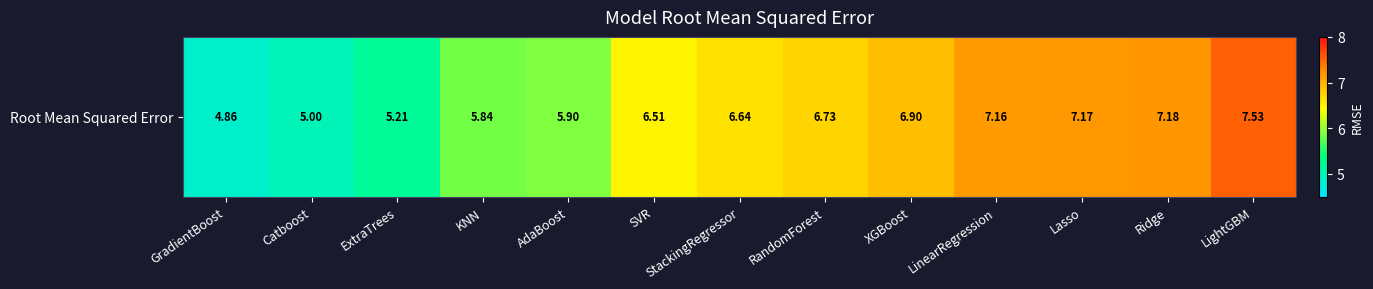

Read the value at GradientBoost.

4.9